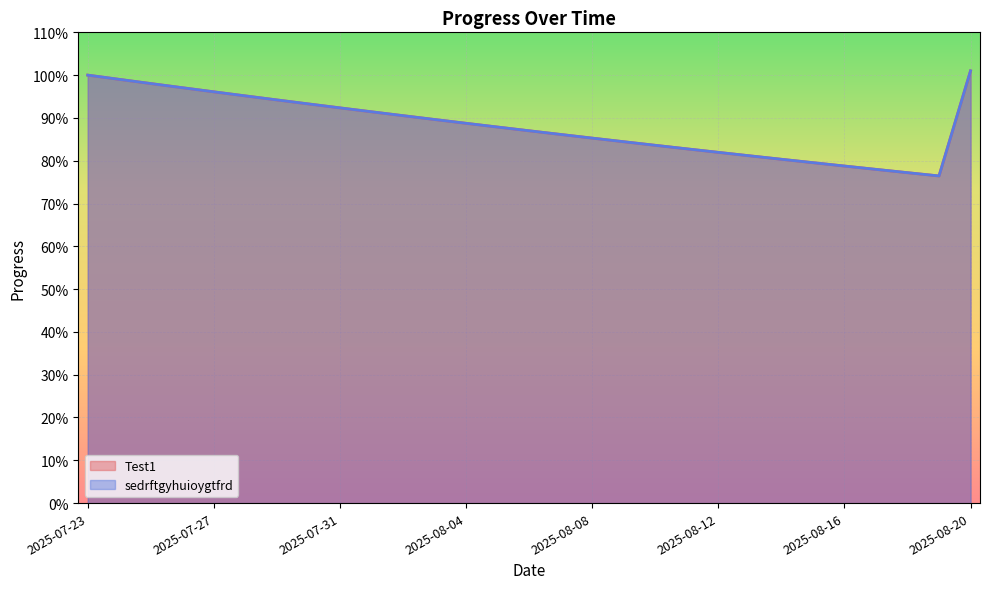

True or false: sedrftgyhuioygtfrd has a value of 0.9 at 2025-08-08.

True